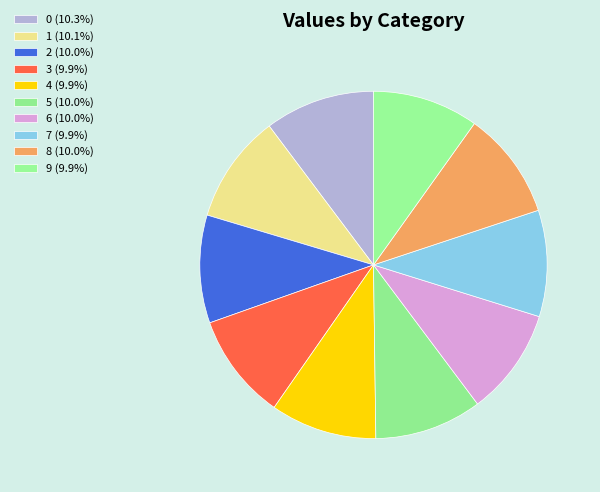

Count the number of slices in the pie.

10